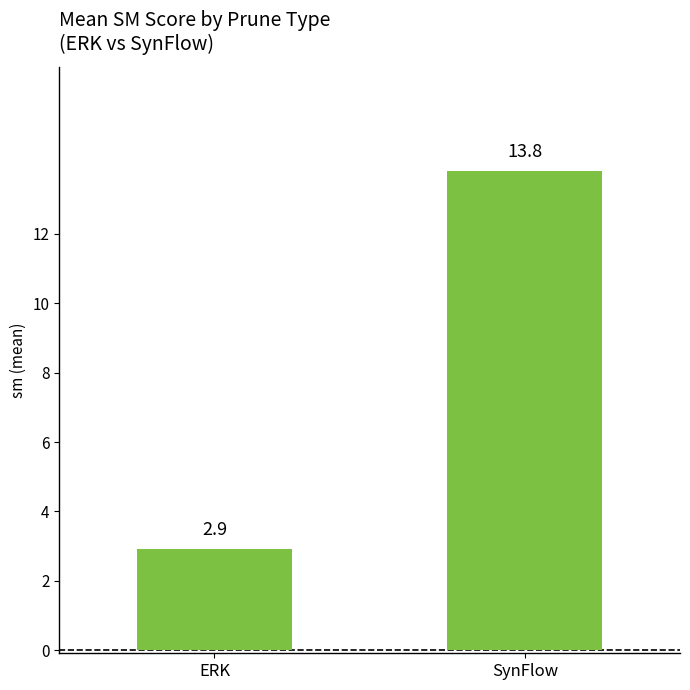

What is the ratio of the value at SynFlow to the value at ERK?

4.7